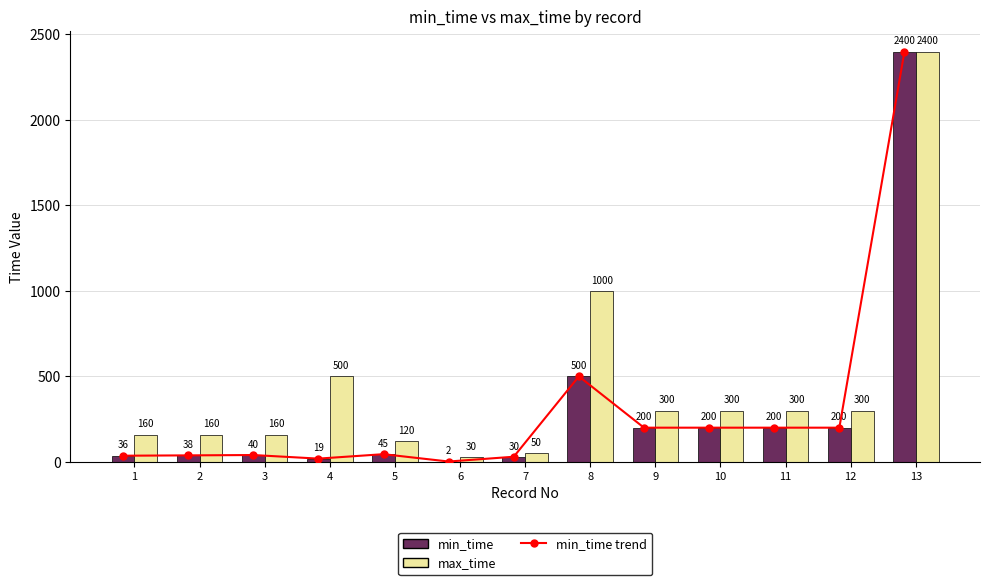

What is the maximum value shown in the chart?

2400